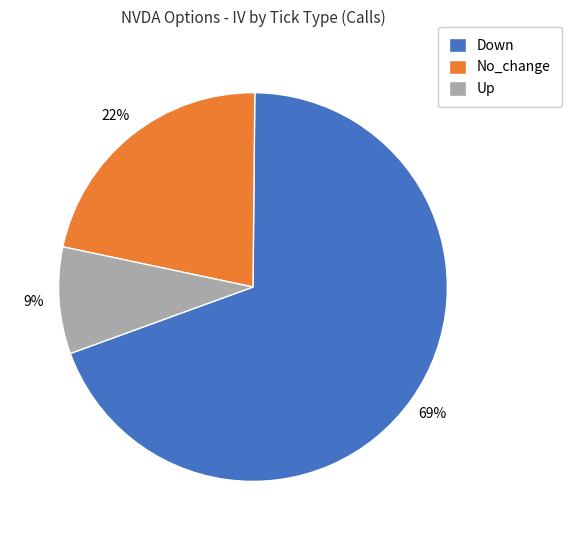

How many segments does this pie chart have?

3